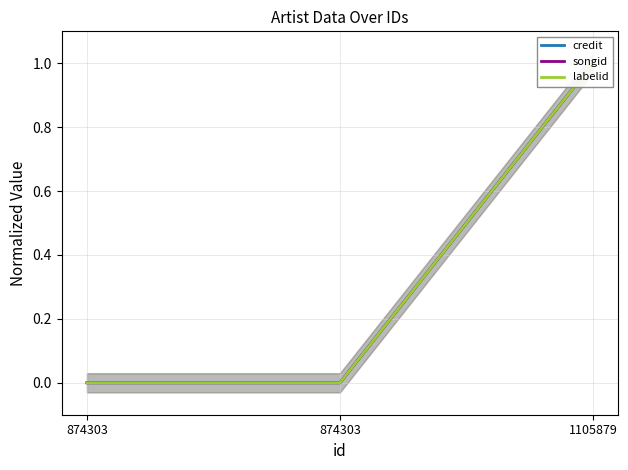

What is the approximate value of songid at 1105879?

1.0